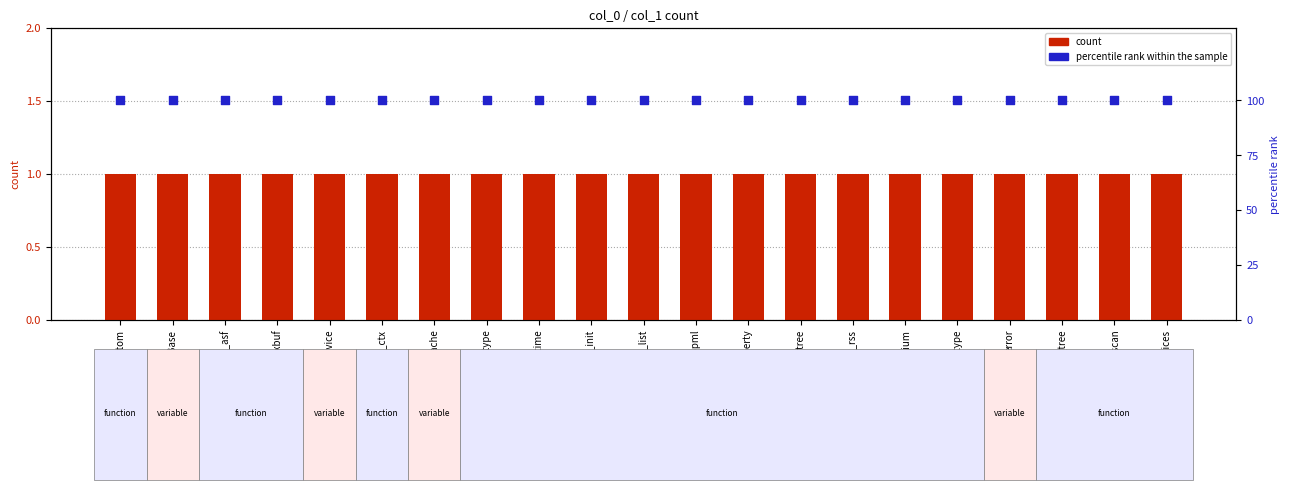

What are all the series names shown in the legend?

count, percentile rank within the sample